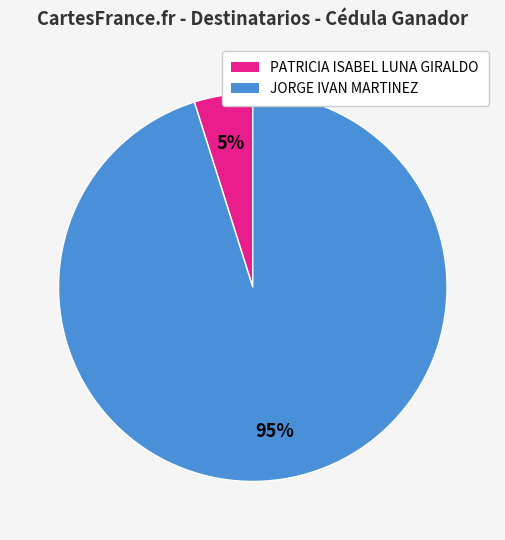

Is the sum of PATRICIA ISABEL LUNA GIRALDO and JORGE IVAN MARTINEZ greater than half?

Yes